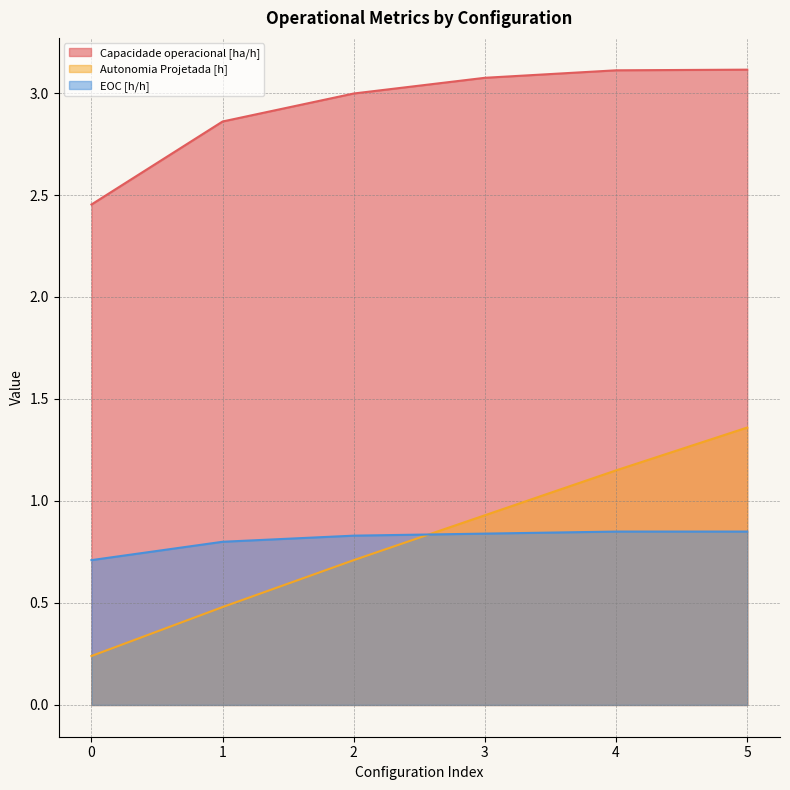

What is the minimum value shown in the chart?

0.2